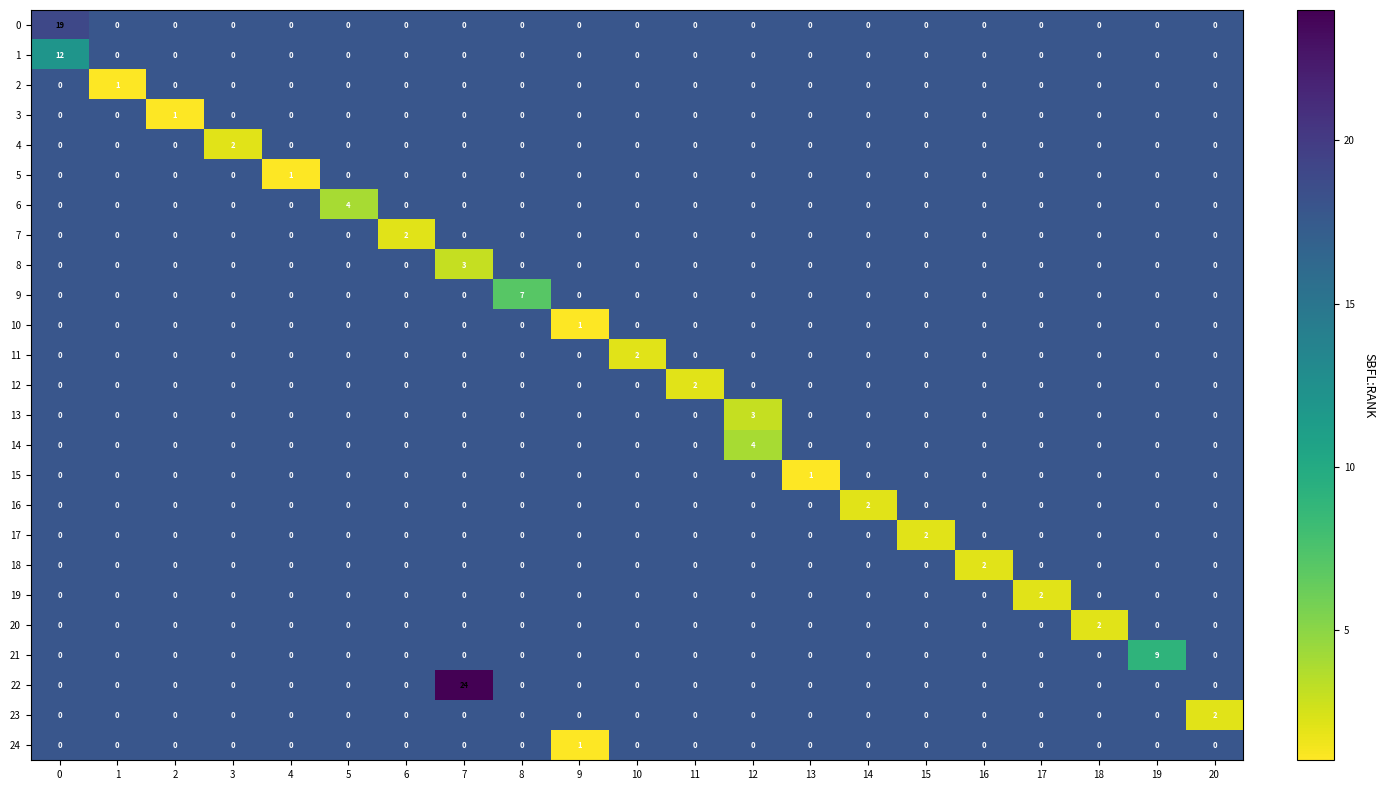

True or false: 18 has a value of 2 at 16.

True